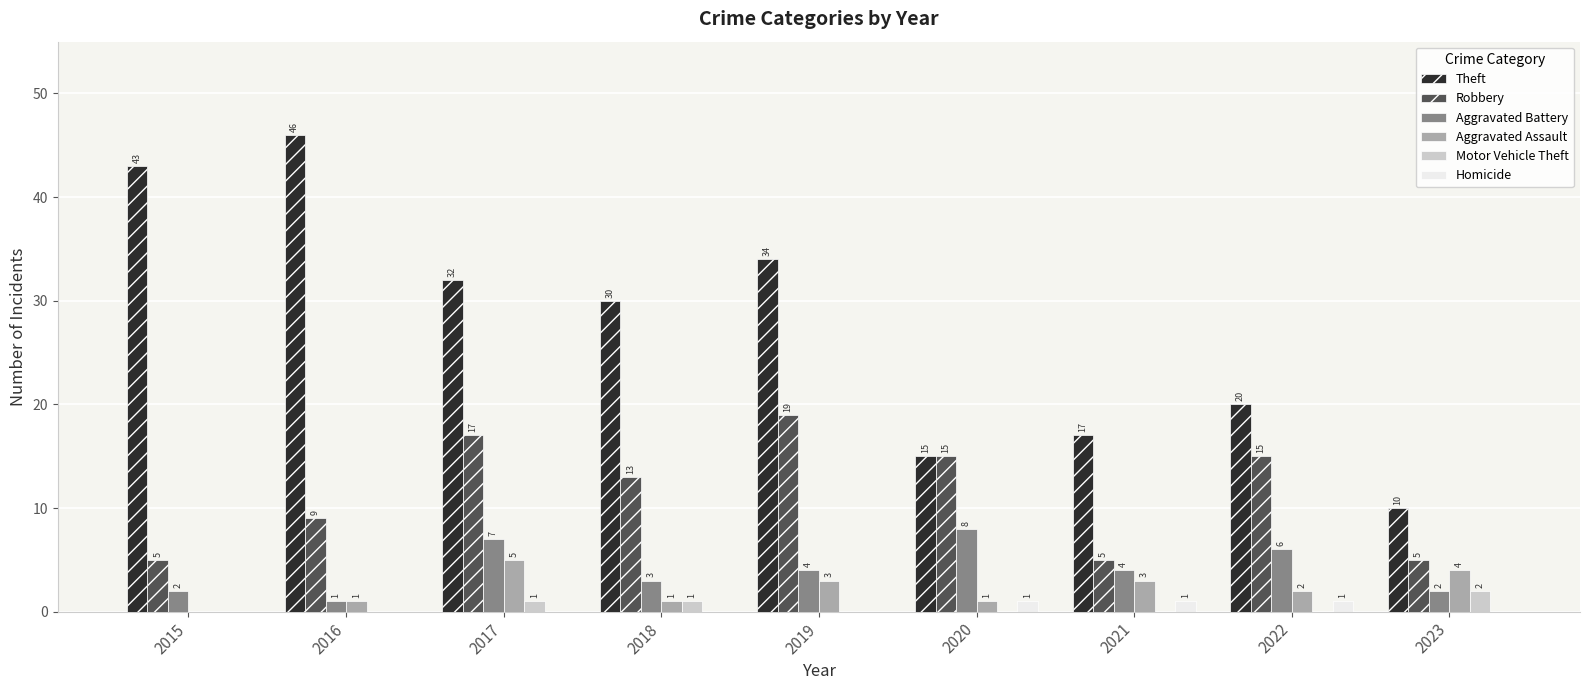

How many Aggravated Battery values are between 2 and 6?

6